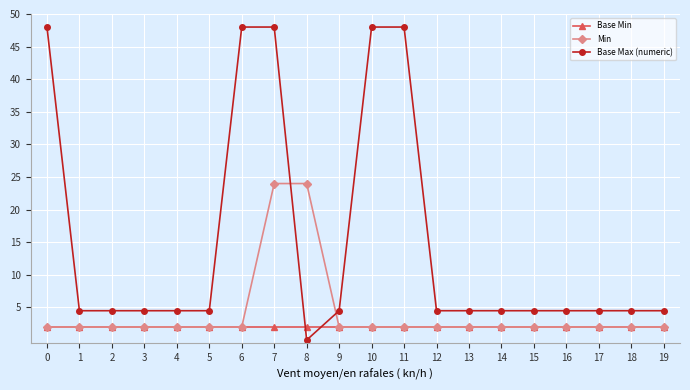

What is the approximate value of Base Max (numeric) at 15?

4.5